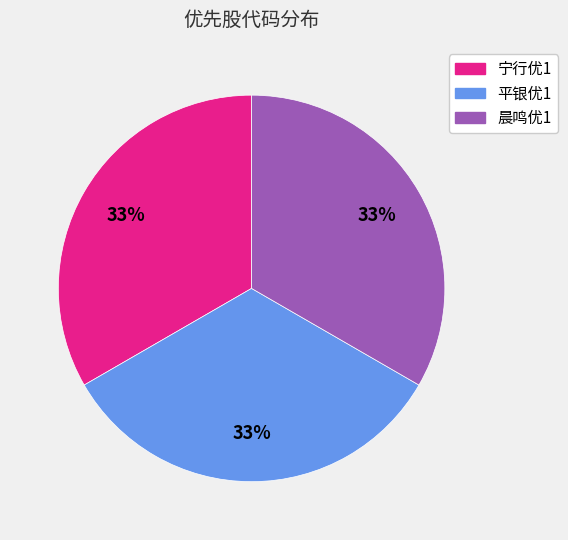

Combined, do 晨鸣优1 and 平银优1 account for over 50%?

Yes